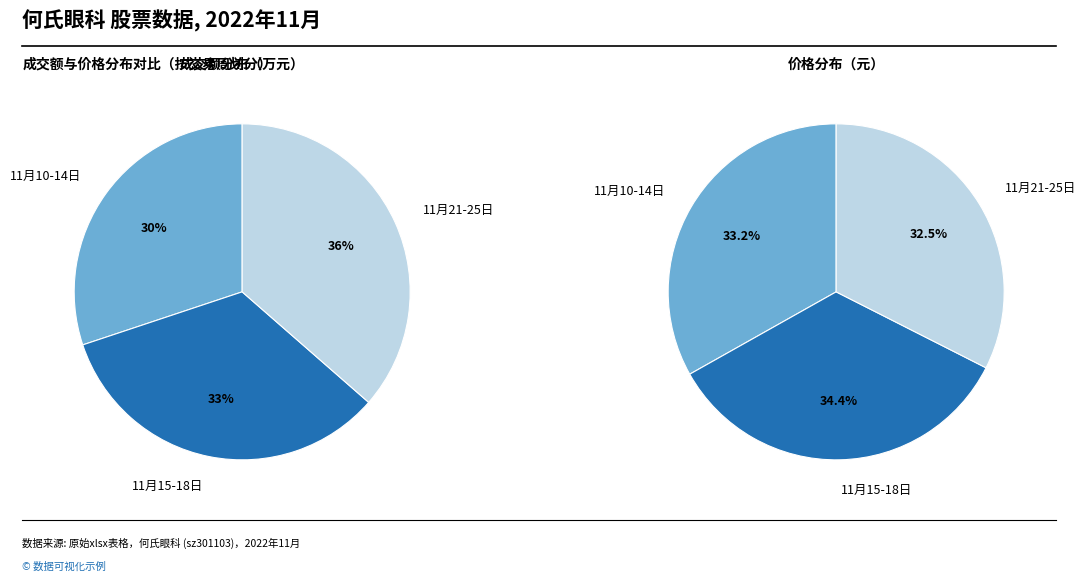

Which slice is the smallest?

2022-11-25